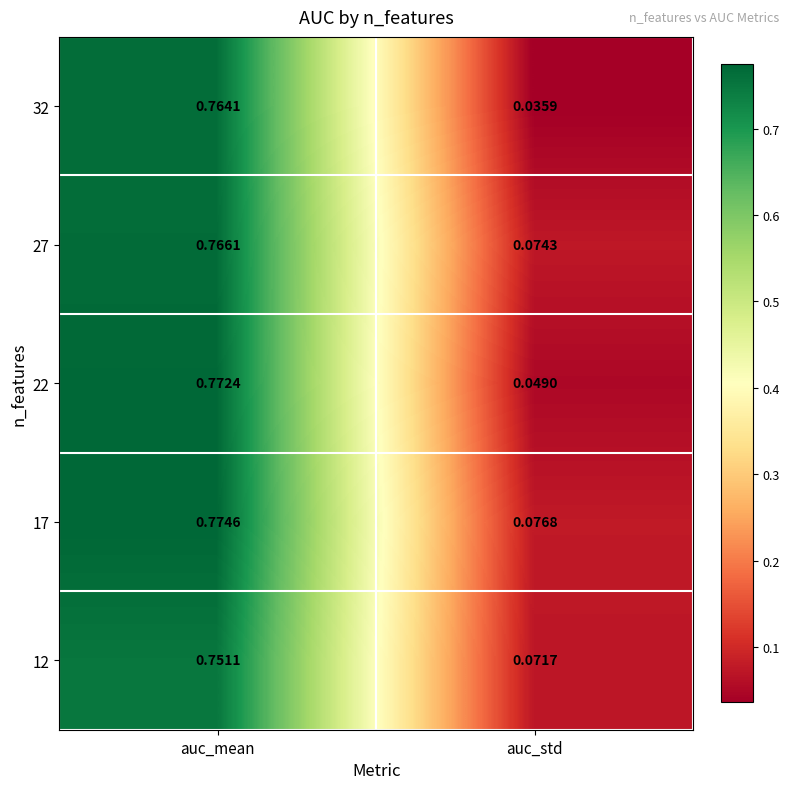

Rank the categories by 17 value from highest to lowest.

auc_mean, auc_std